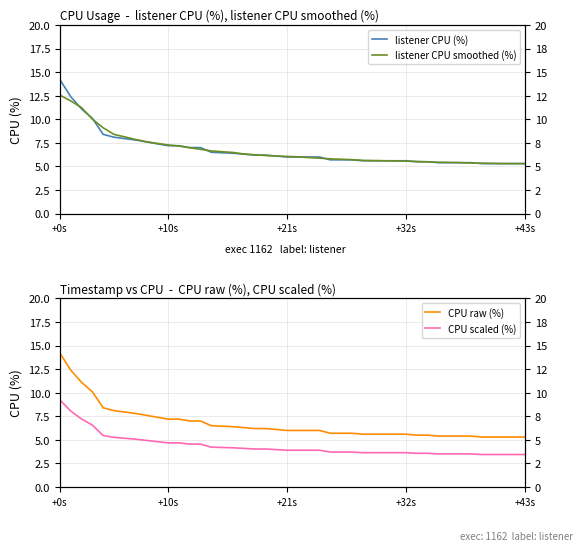

What is the average value of the CPU scaled (%) series?

4.4